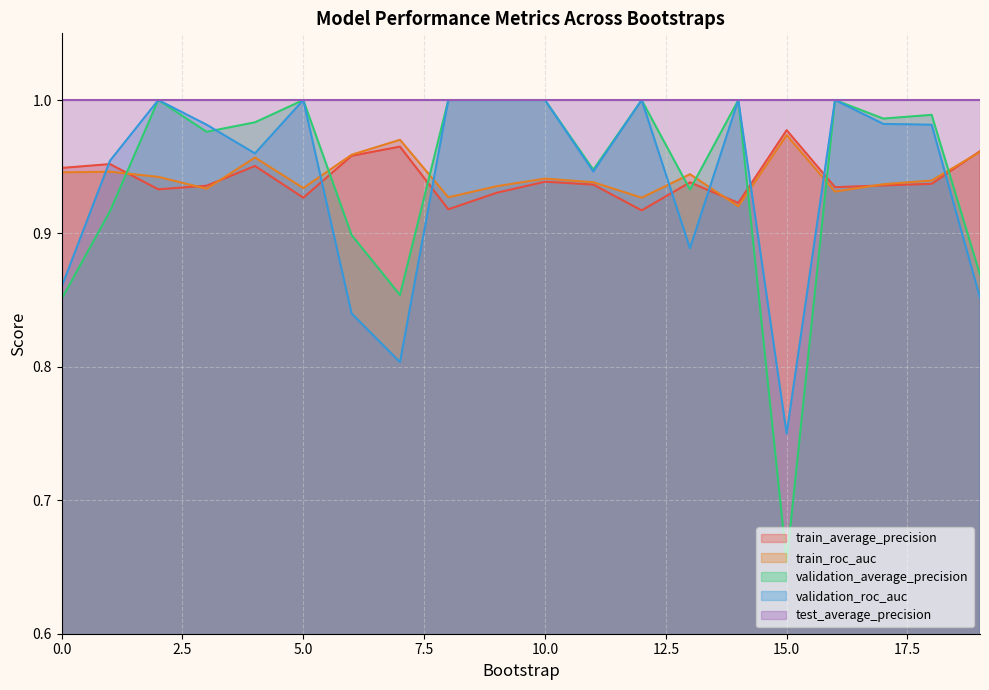

What is the maximum value for validation_average_precision?

1.0